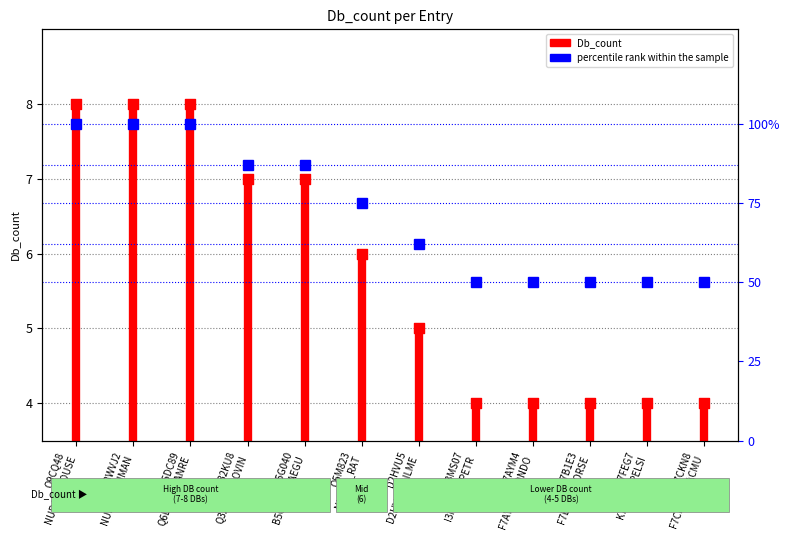

What is the change in value from Q5M823
NUDC2_RAT to I3MS07
I3MS07_SPETR?

-2